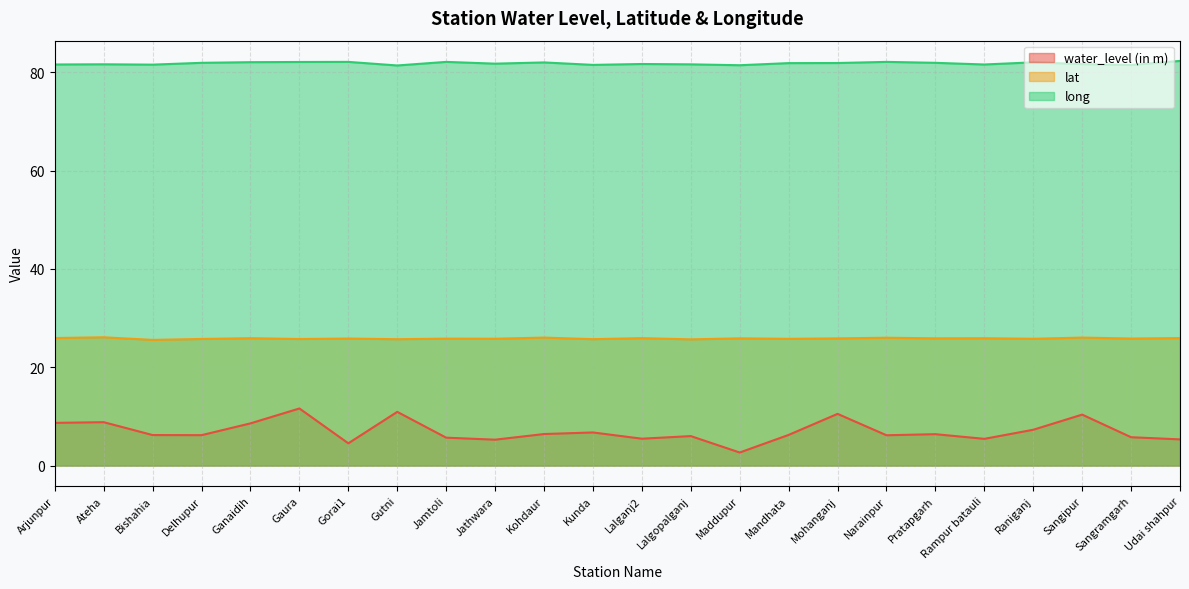

Where is the first local maximum for long?

Ateha